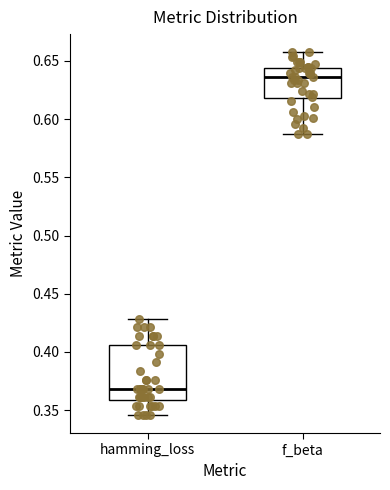

Where does the lower whisker of the box for f_beta end on the y-axis? The values are not printed on the chart, so give them approximately, as read against the axis.

0.585